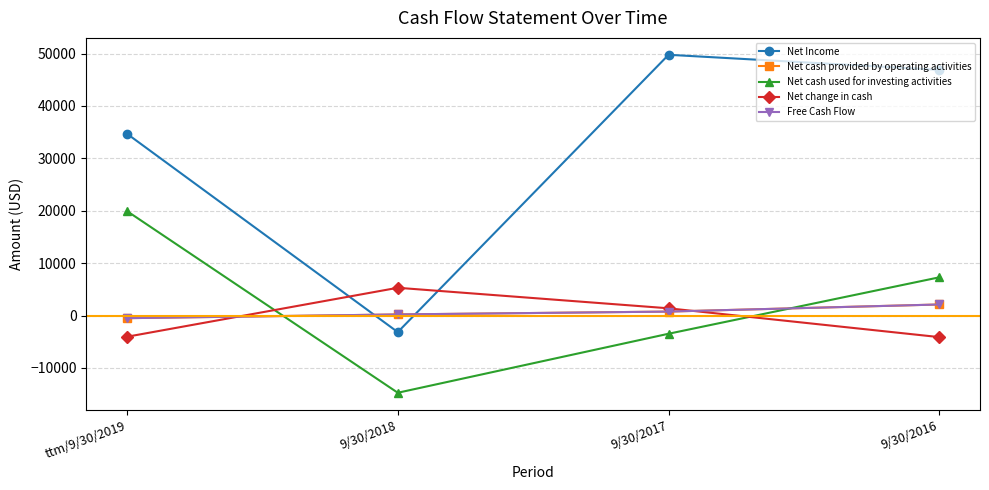

Is this an area chart (filled region under the line)?

No